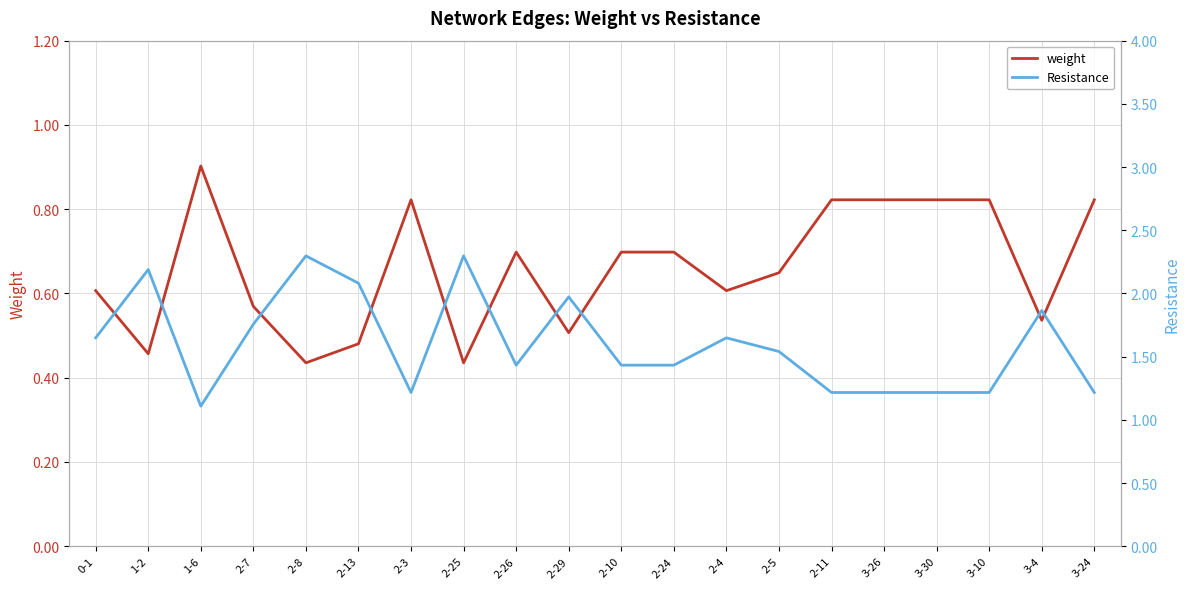

Reading right to left, list all the values displayed in this chart.

weight: 0.8	0.5	0.8	0.8	0.8	0.8	0.6	0.6	0.7	0.7	0.5	0.7	0.4	0.8	0.5	0.4	0.6	0.9	0.5	0.6
Resistance: 1.2	1.9	1.2	1.2	1.2	1.2	1.5	1.6	1.4	1.4	2.0	1.4	2.3	1.2	2.1	2.3	1.8	1.1	2.2	1.6